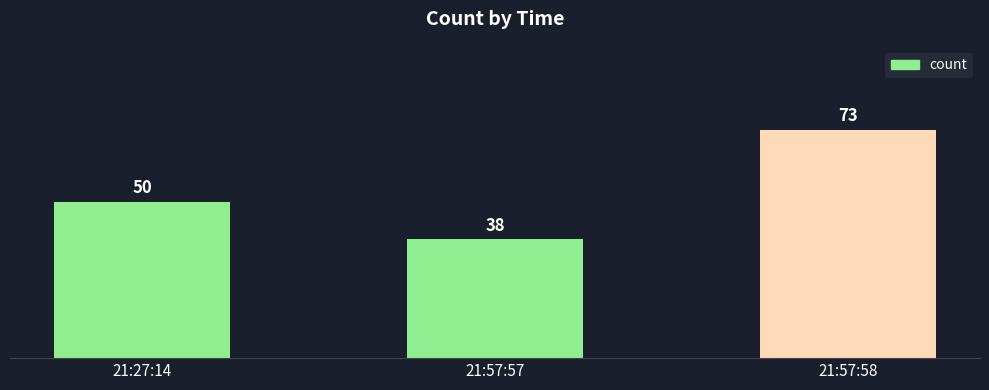

Are the bars grouped side by side (vs. stacked)?

No